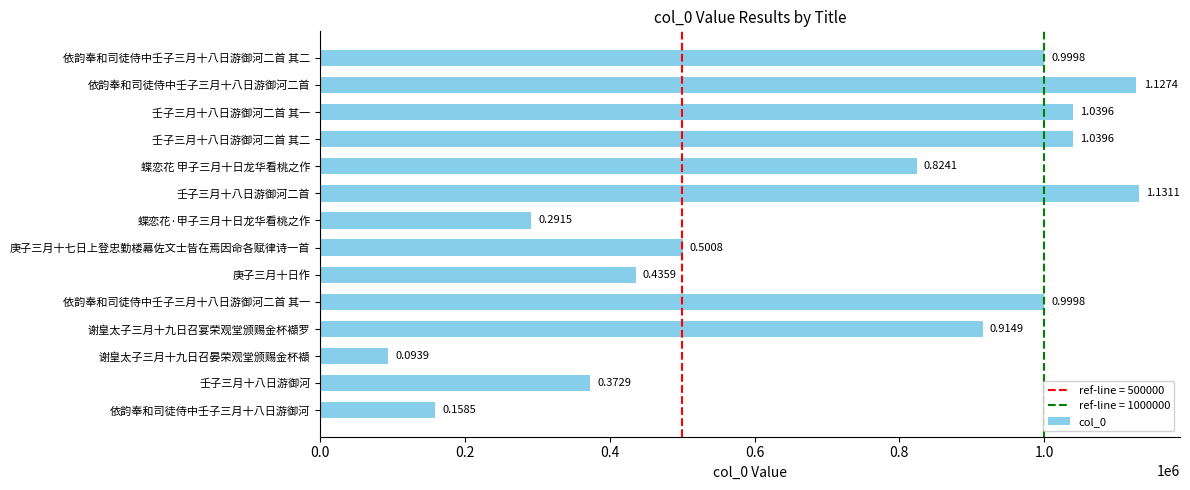

What is the smallest value displayed?

93910